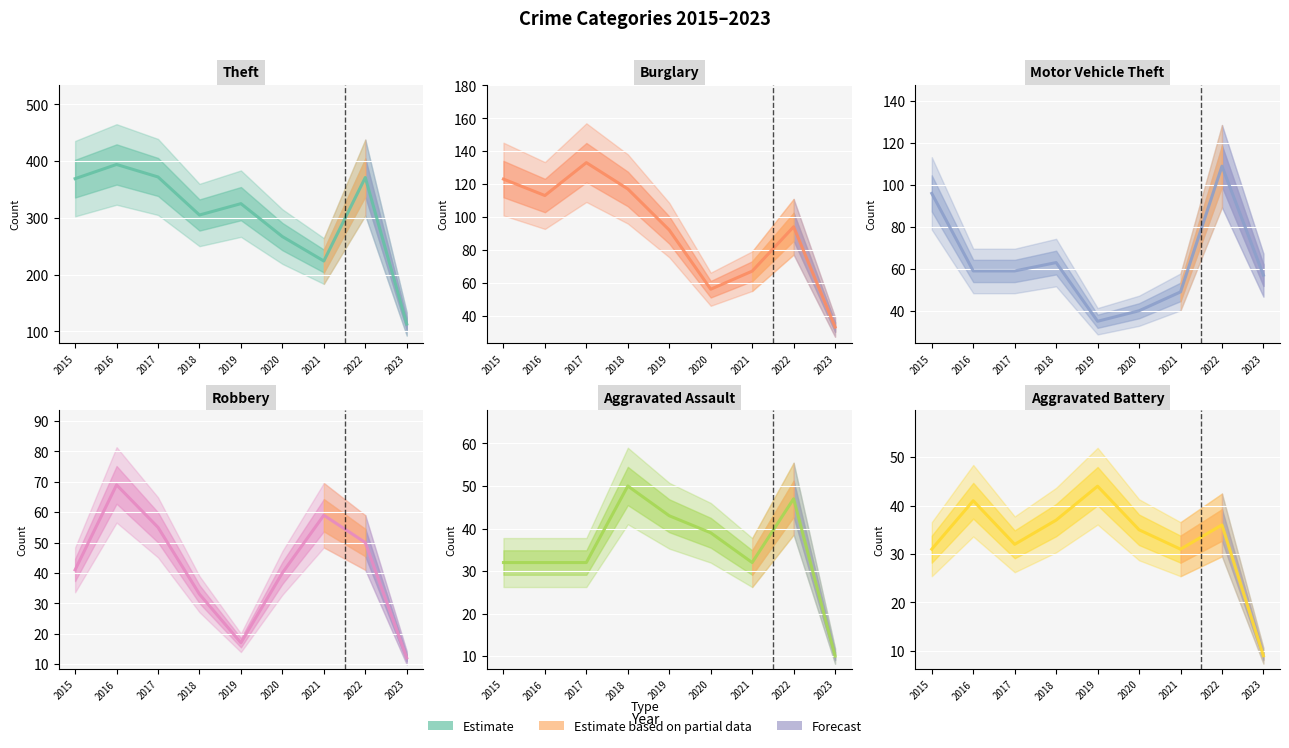

Which has a higher value, 2021 or 2023?

2021